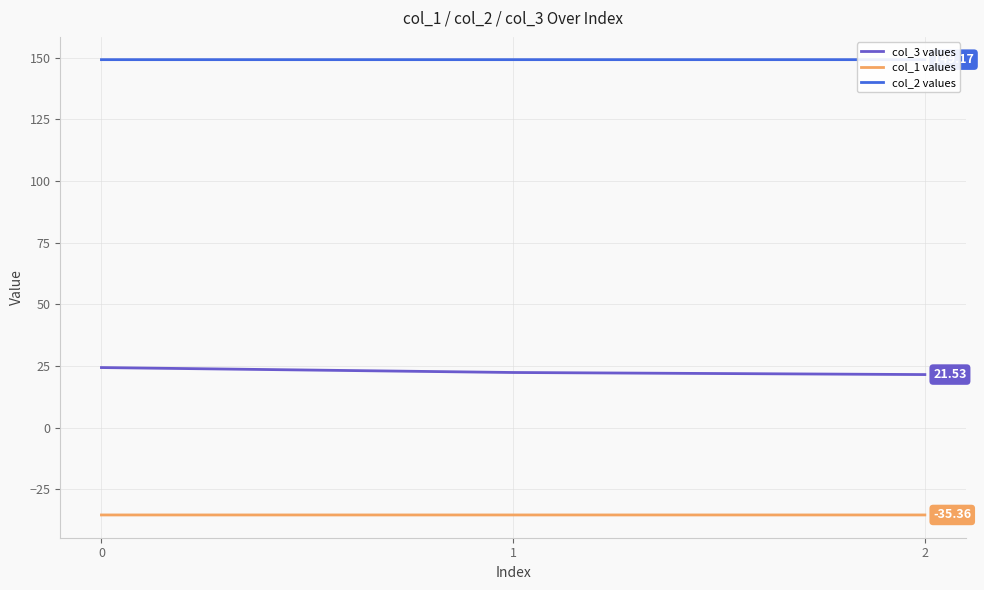

At 2, list the series in order from smallest to largest.

col_1 values, col_3 values, col_2 values